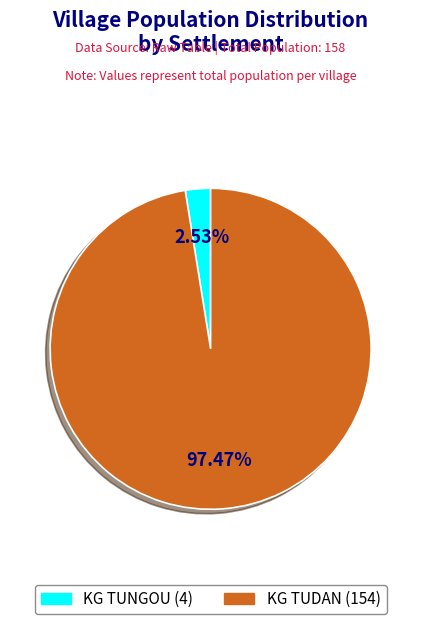

What is the ratio of the value at KG TUDAN to the value at KG TUNGOU?

38.5